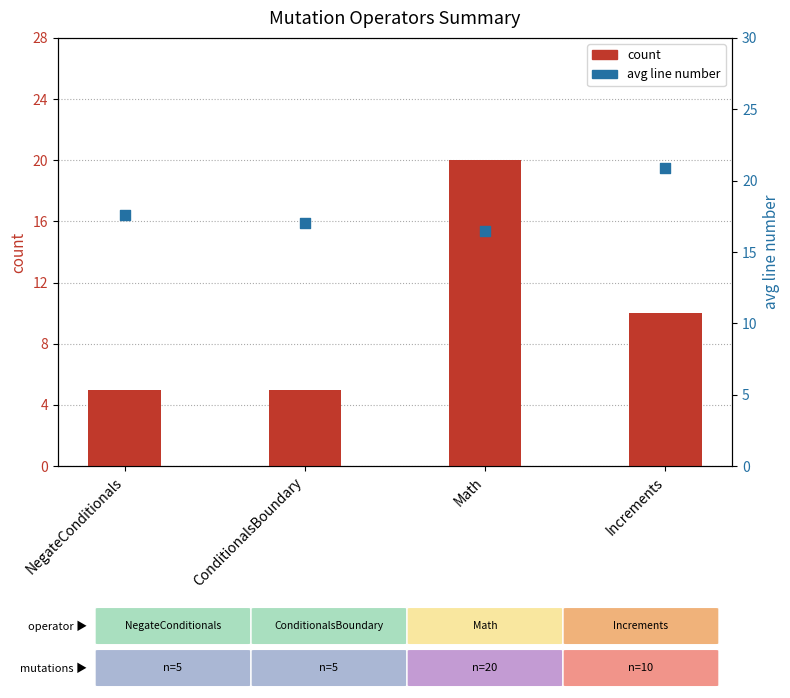

What is the change in value from NegateConditionals to Math?

-1.1